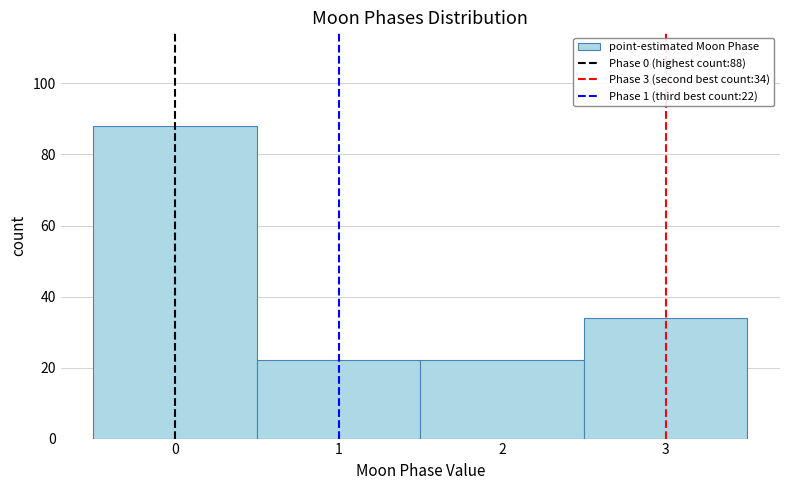

Over which range of the x-axis is the bar tallest?

-0.5 to 0.5